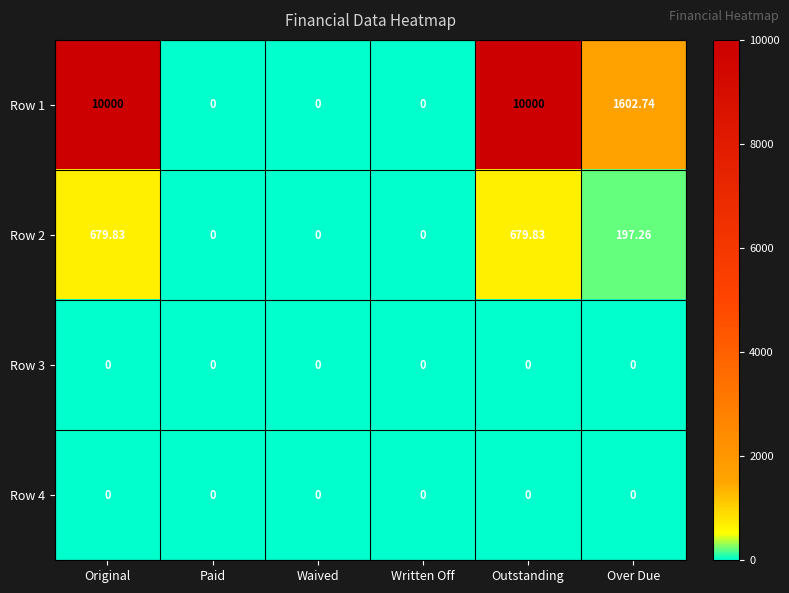

Where is Row 1 nearest to the value 5000?

Over Due